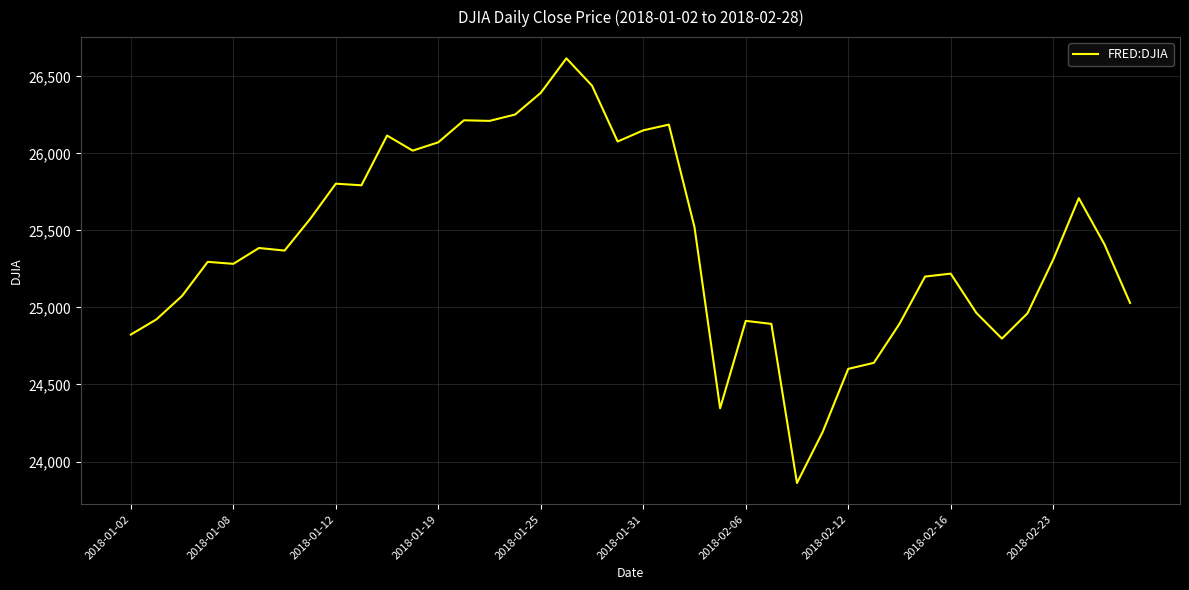

What is the minimum value shown in the chart?

23860.5